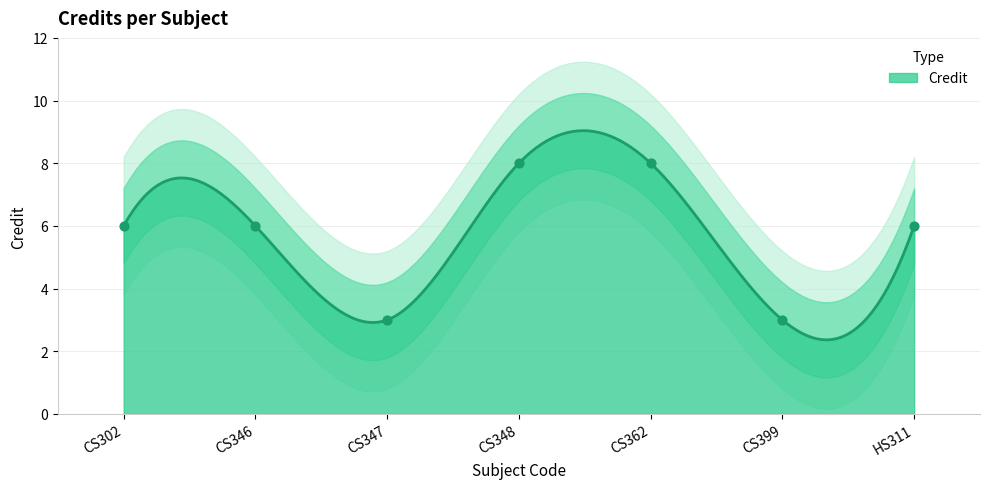

Approximately how many times larger is the value at HS311 compared to CS362?

0.8